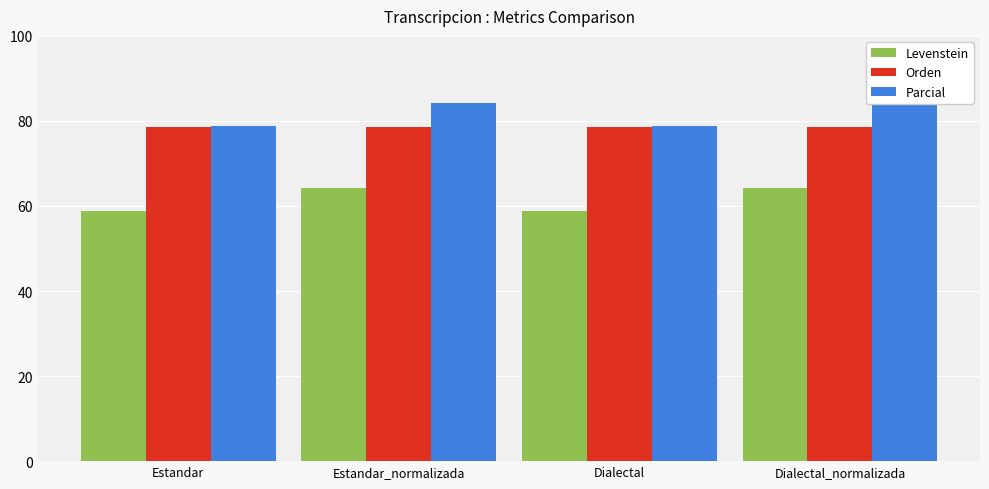

Is it true that Parcial equals 24.1 at Estandar?

False